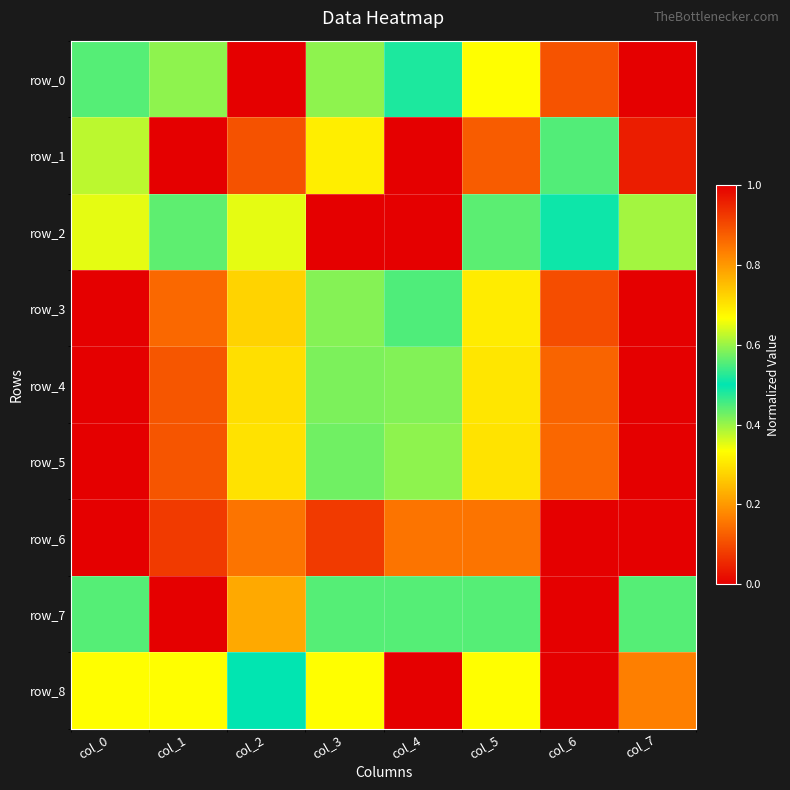

Which category has the highest value in the row_2 series?

col_4